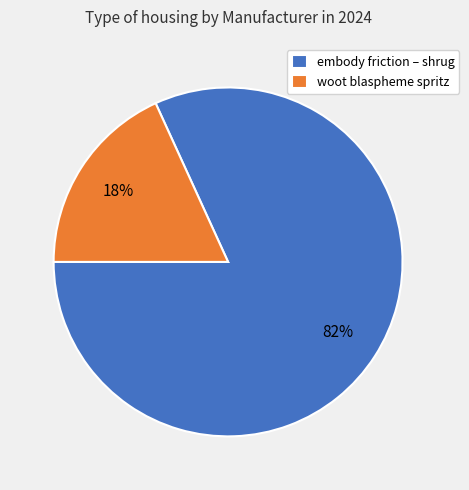

To the nearest percent, what is the difference between the embody friction – shrug and woot blaspheme spritz slice percentages?

64%